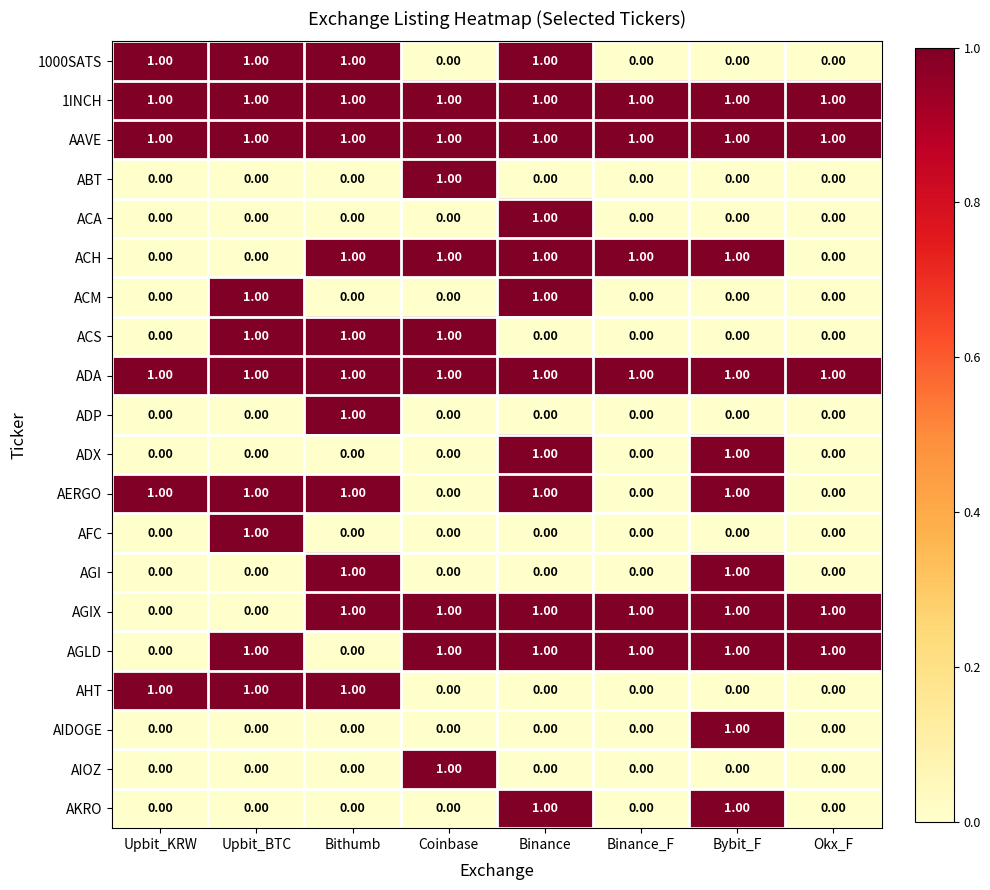

At which category is the sum across all series the highest?

Binance